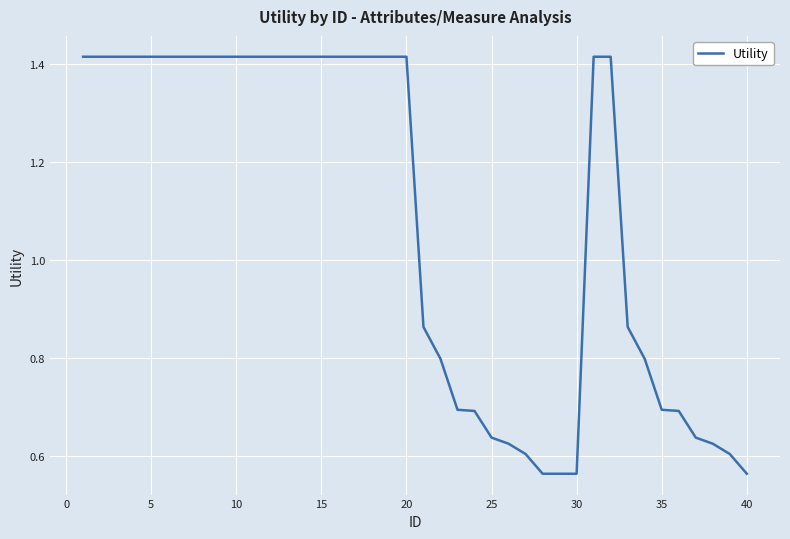

How many series are shown in this chart?

1